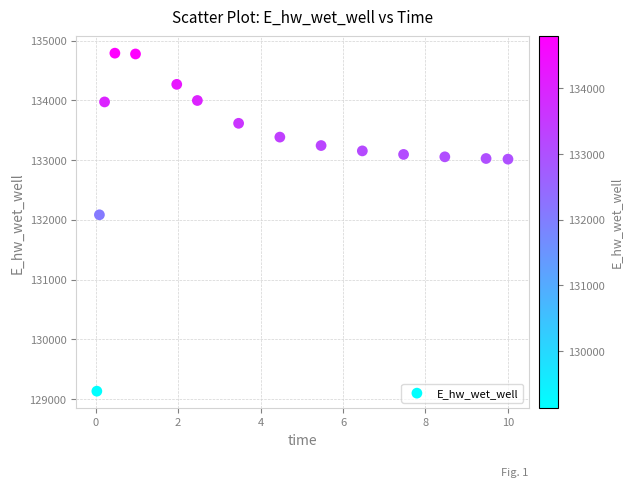

What Y value in the scatter plot is closest to 131961?

132084.7